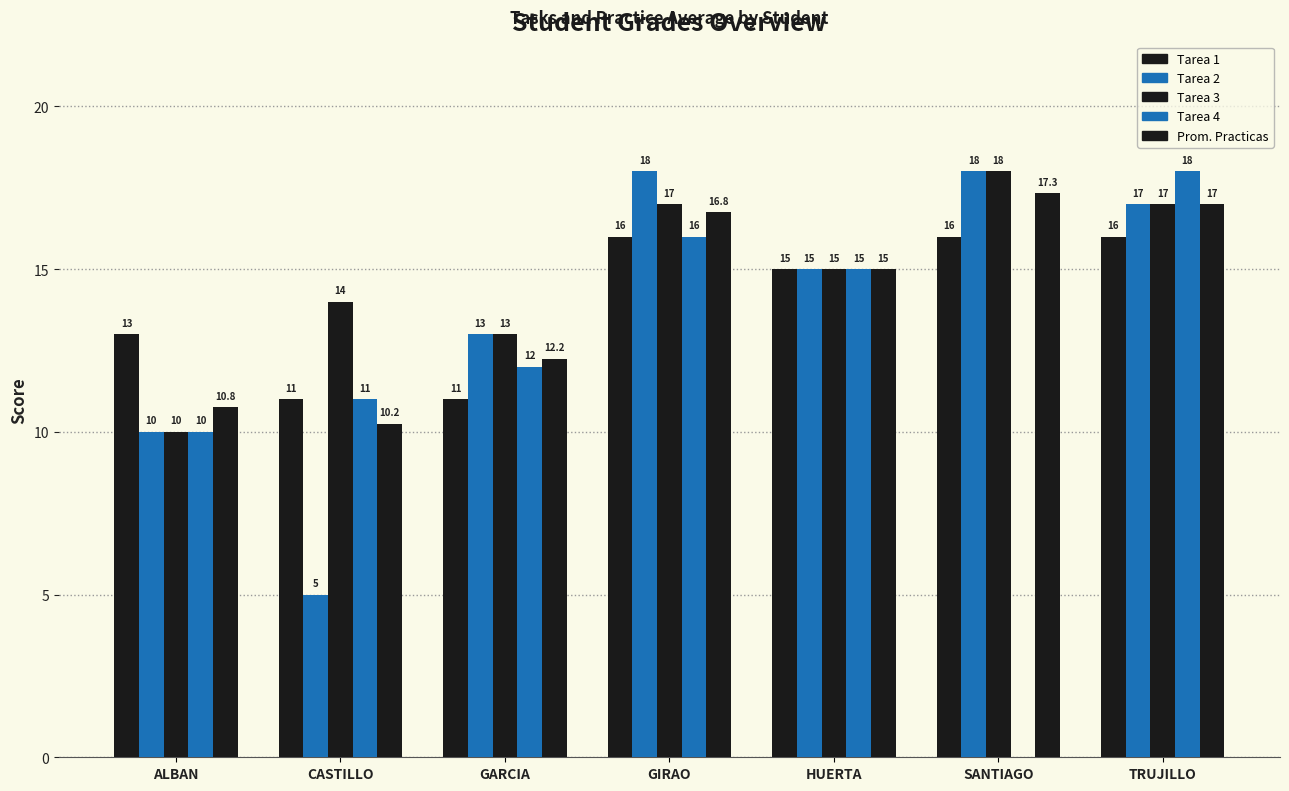

Which category has the highest value in the Tarea 3 series?

SANTIAGO